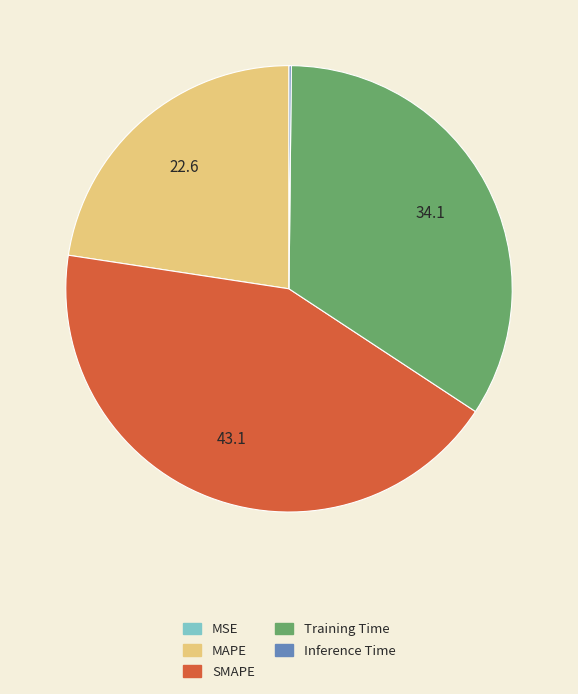

Is it true that SMAPE is 43% of the pie?

True